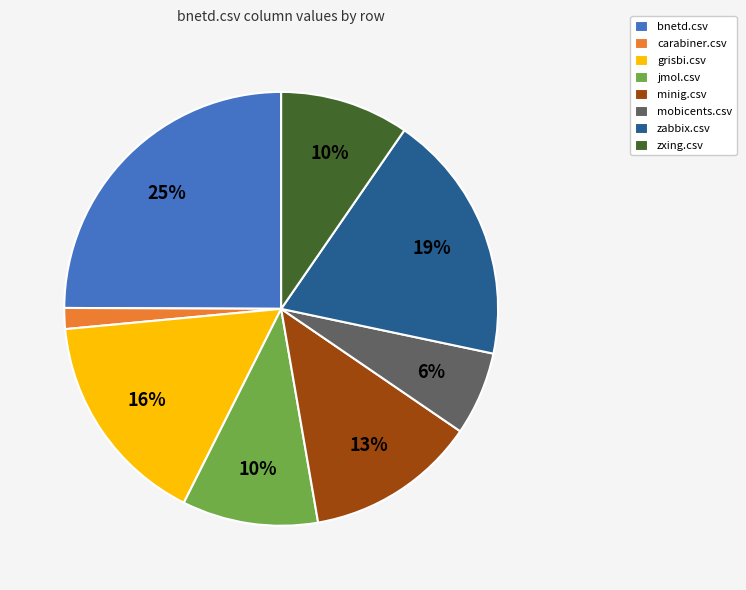

True or false: zxing.csv accounts for 22% of the total.

False